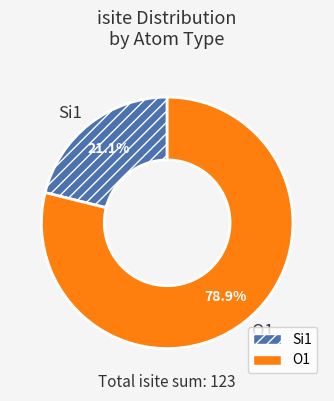

Is there a majority slice in this chart?

Yes